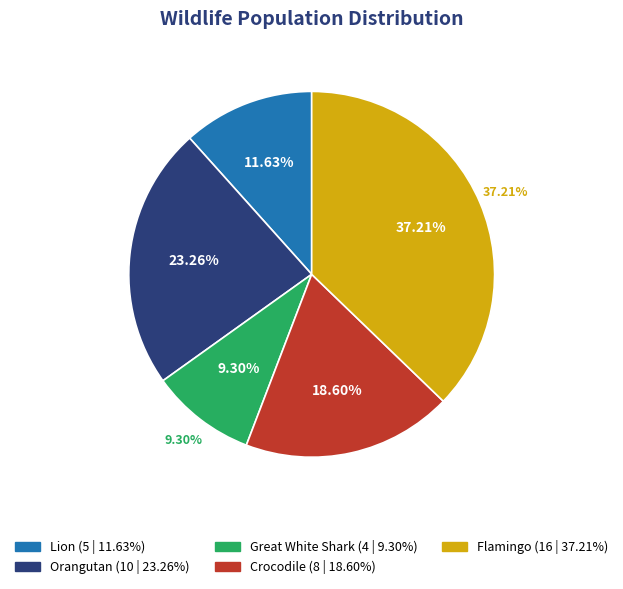

Rank the categories by value from lowest to highest.

Great White Shark, Lion, Crocodile, Orangutan, Flamingo